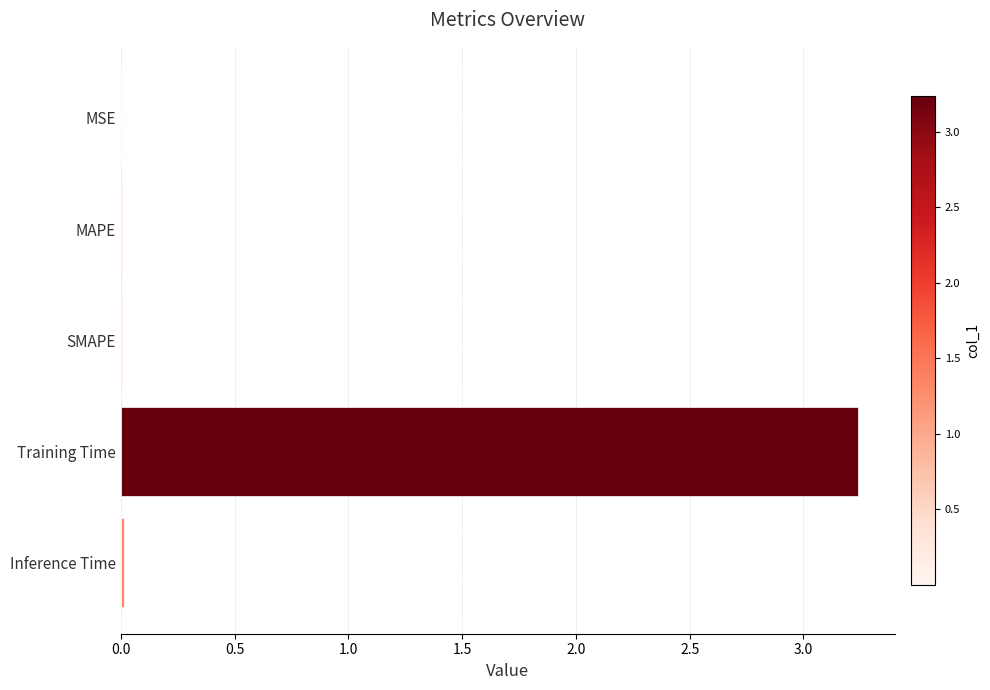

True or false: the data shows 0.0 at MAPE.

True